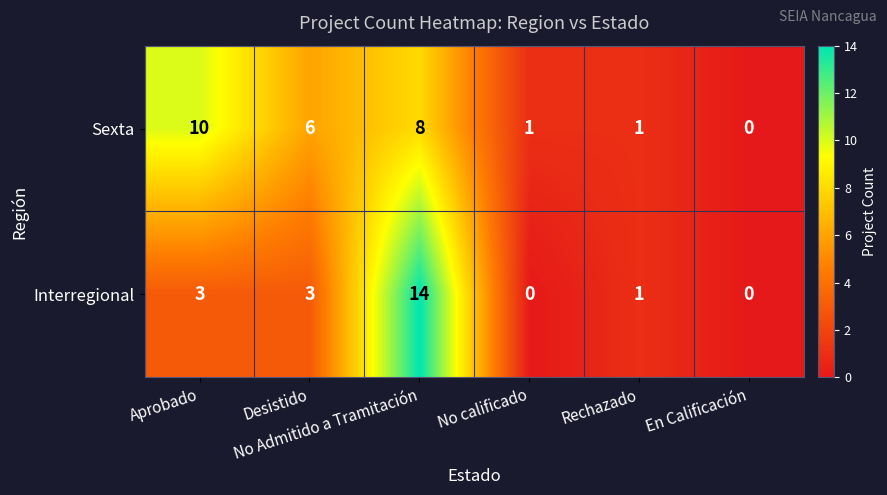

How many positive values does the Interregional series have?

4